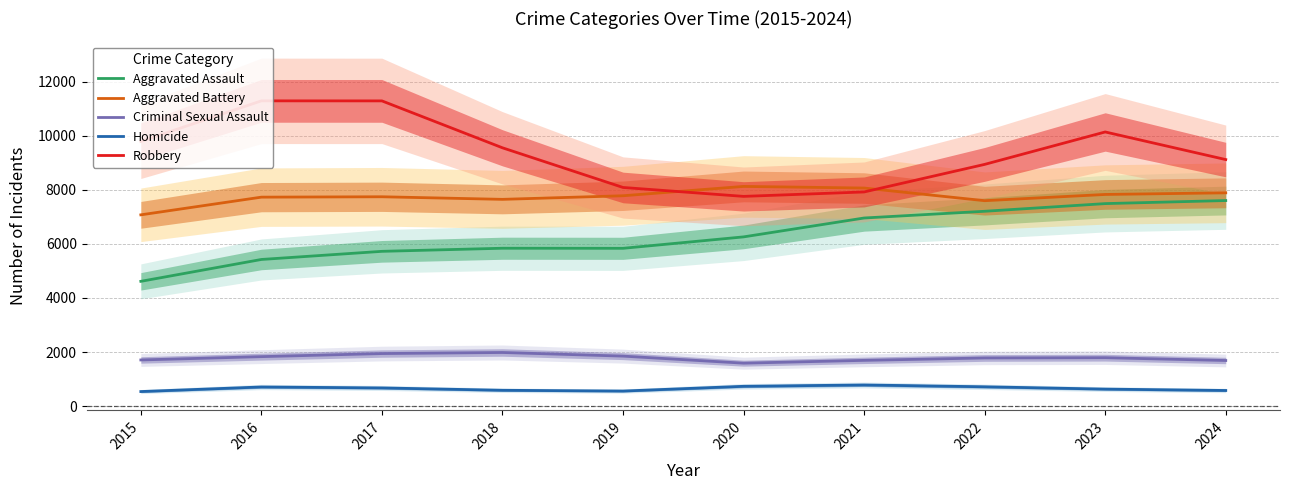

What is the difference between the highest and lowest values at 2017?

10627.4